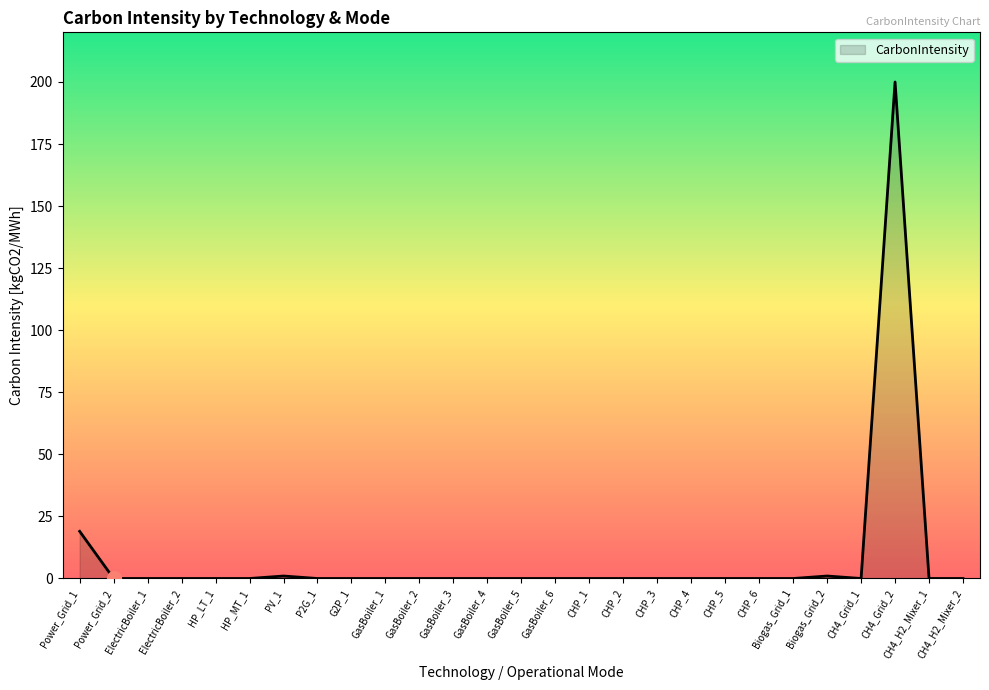

Reading left to right, list all the values displayed in this chart.

19	0	0	0	0	0	1	0	0	0	0	0	0	0	0	0	0	0	0	0	0	0	1	0	200	0	0